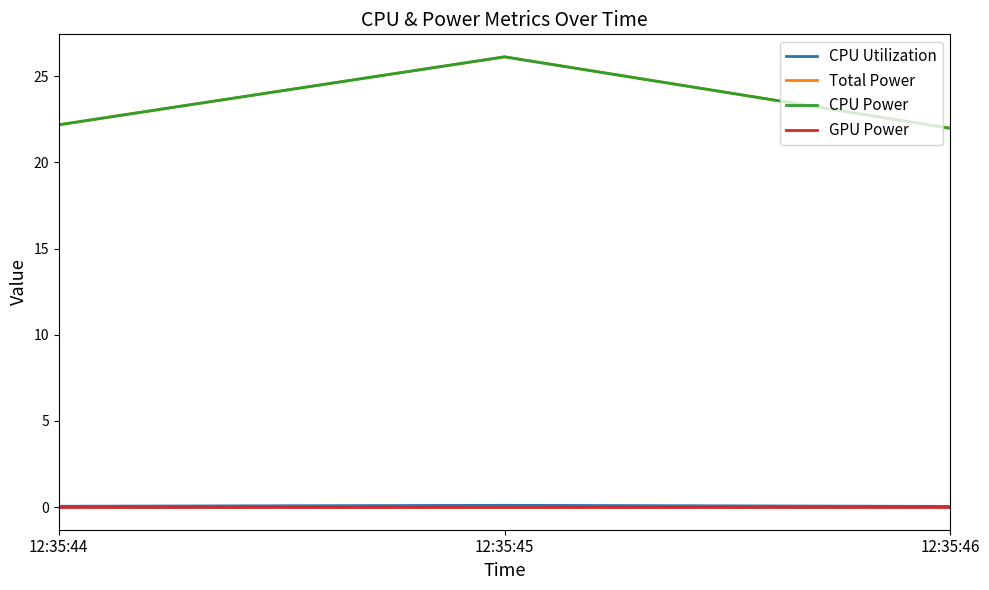

At which label is GPU Power closest to 0?

12:35:44